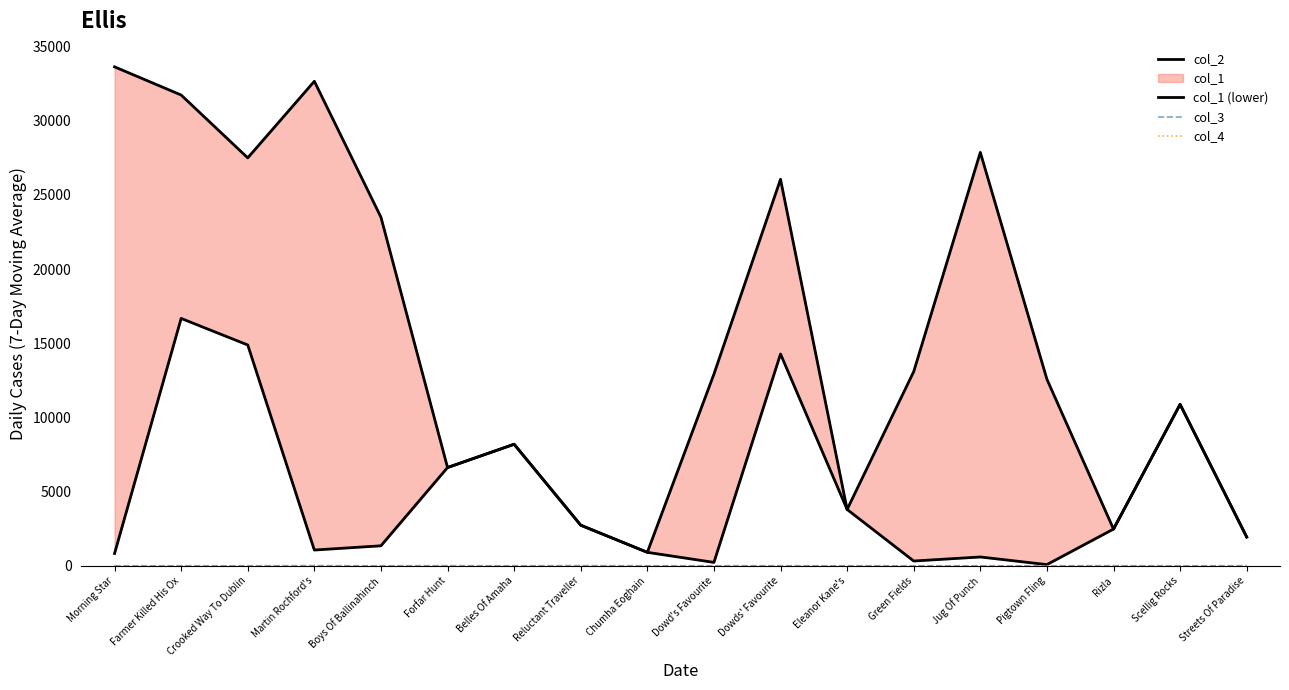

Reading left to right, what are all the values shown in this chart?

col_2: 33637	31736	27500	32663	23501	6624	8194	2737	907	12920	26056	3797	13092	27870	12577	2476	10882	1938
col_1 (lower): 828	16676	14886	1062	1348	6624	8194	2737	907	229	14278	3797	322	594	80	2476	10882	1938
col_3: 0	0	0	10	0	7	0	10	0	3	3	0	0	0	0	5	0	5
col_4: 1	0	0	0	0	0	0	0	0	0	0	0	0	0	0	0	0	0